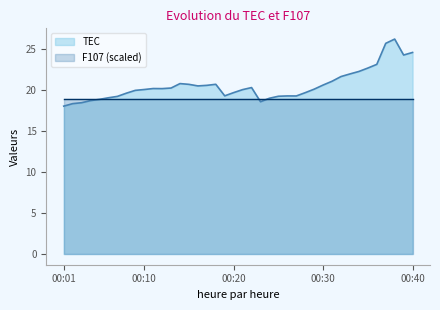

Rank the categories by value from highest to lowest.

00:38, 00:37, 00:40, 00:39, 00:36, 00:35, 00:34, 00:33, 00:32, 00:31, 00:14, 00:18, 00:15, 00:30, 00:17, 00:16, 00:22, 00:13, 00:11, 00:12, 00:29, 00:10, 00:21, 00:09, 00:20, 00:28, 00:08, 00:19, 00:26, 00:27, 00:25, 00:07, 00:06, 00:24, 00:05, 00:04, 00:23, 00:03, 00:02, 00:01